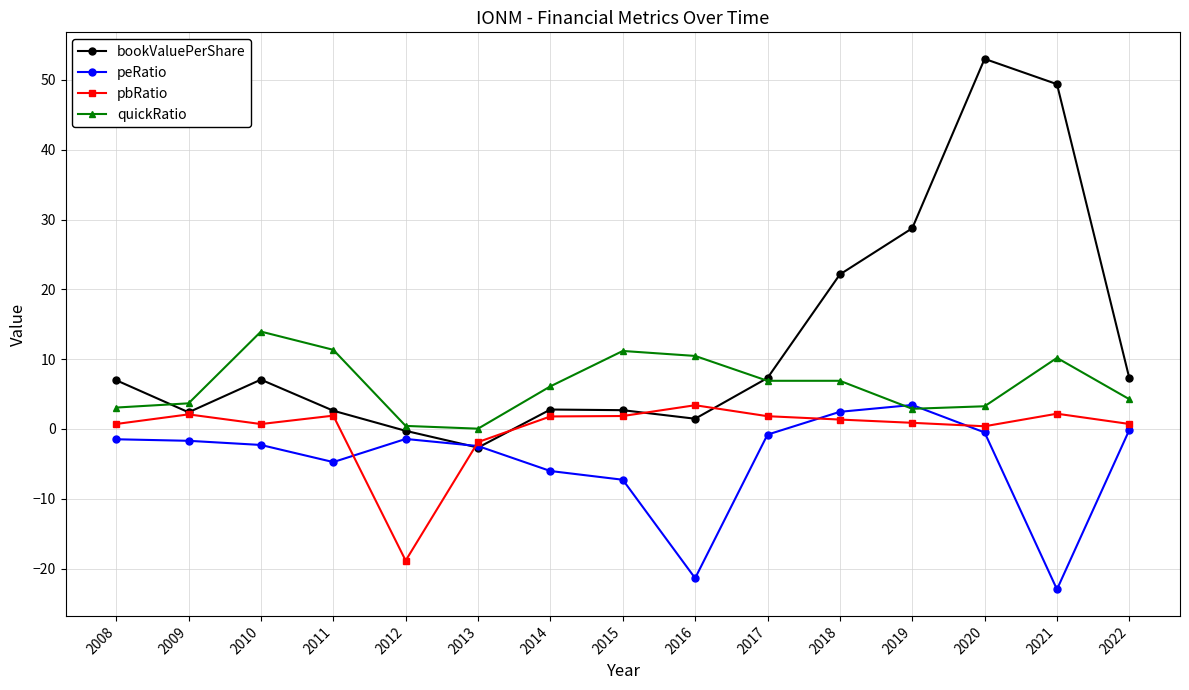

At which category does the chart reach its peak across all series?

2020